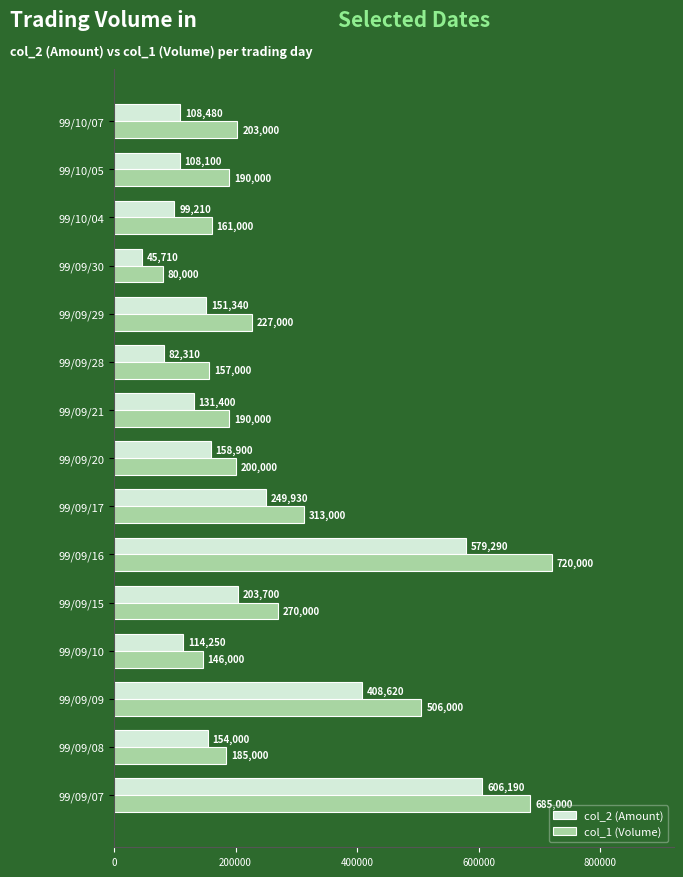

List the series in order of their peak value, highest first.

col_1 (Volume), col_2 (Amount)